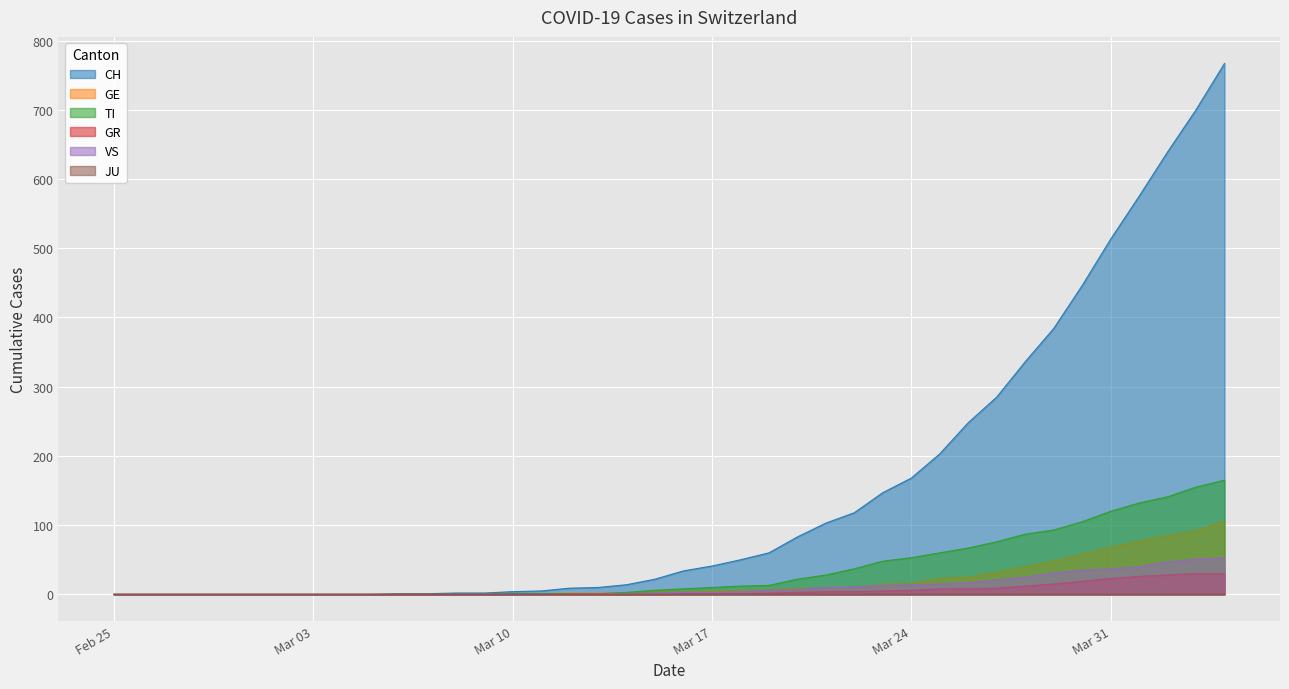

Which series has the largest total across all categories?

CH